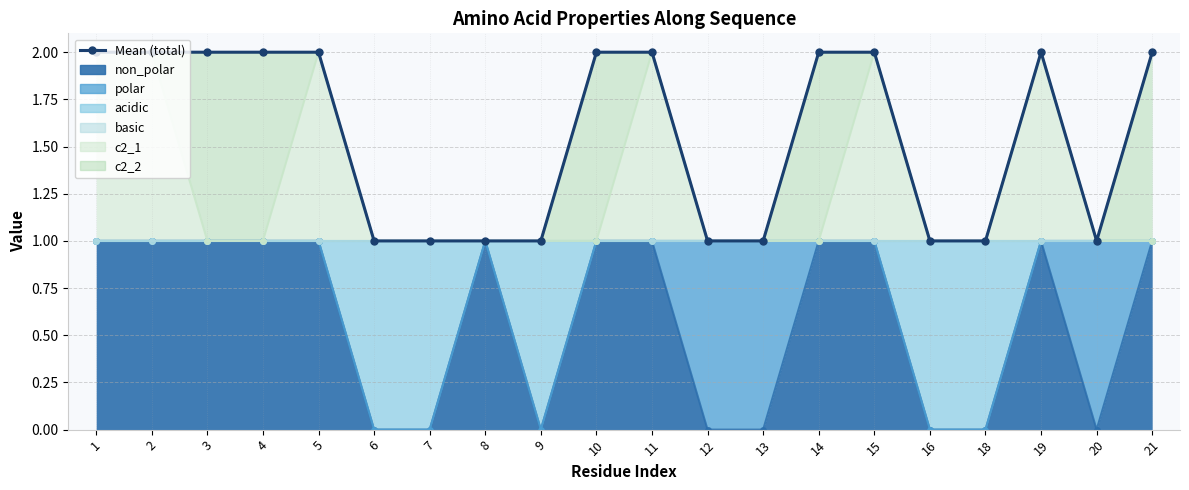

Read the value at 19.

2